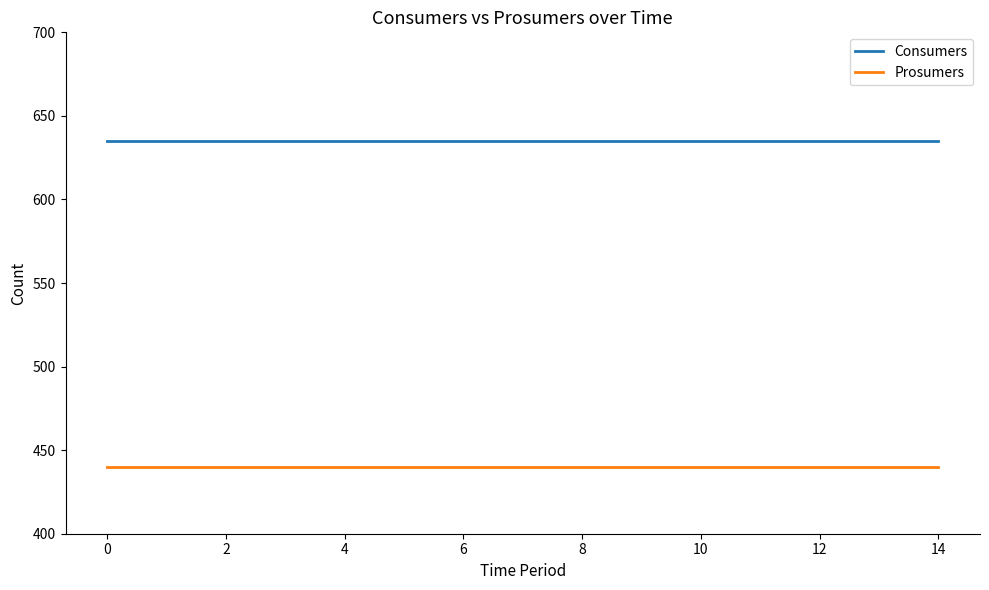

List the series in order of their overall mean, lowest first.

Prosumers, Consumers